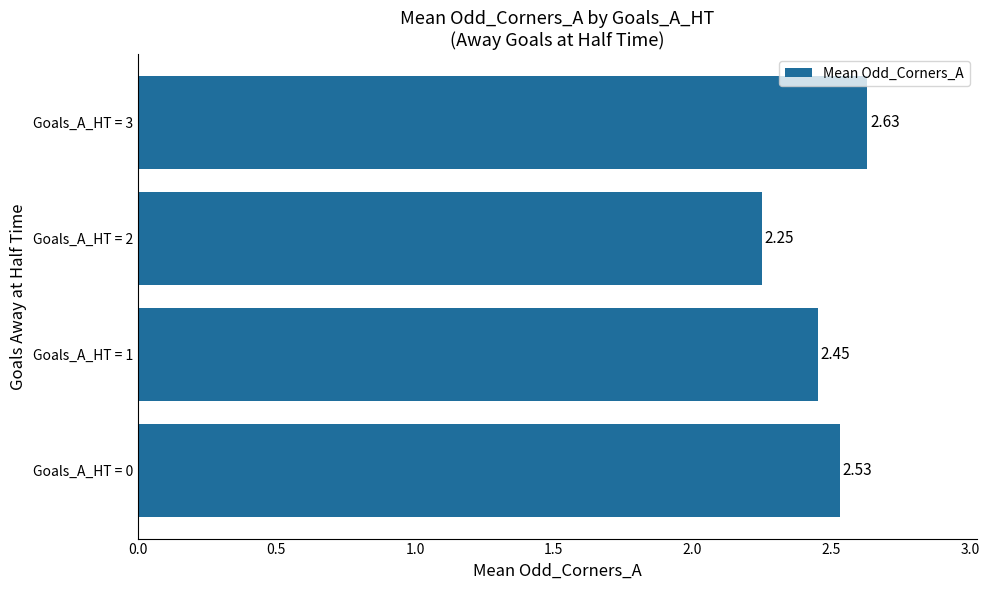

What is the difference between the maximum and minimum values?

0.4